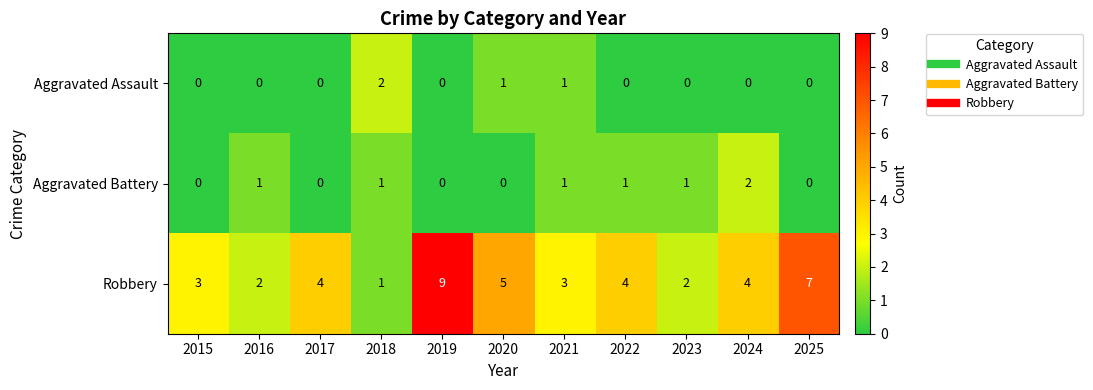

Which series has the widest spread of values?

Robbery